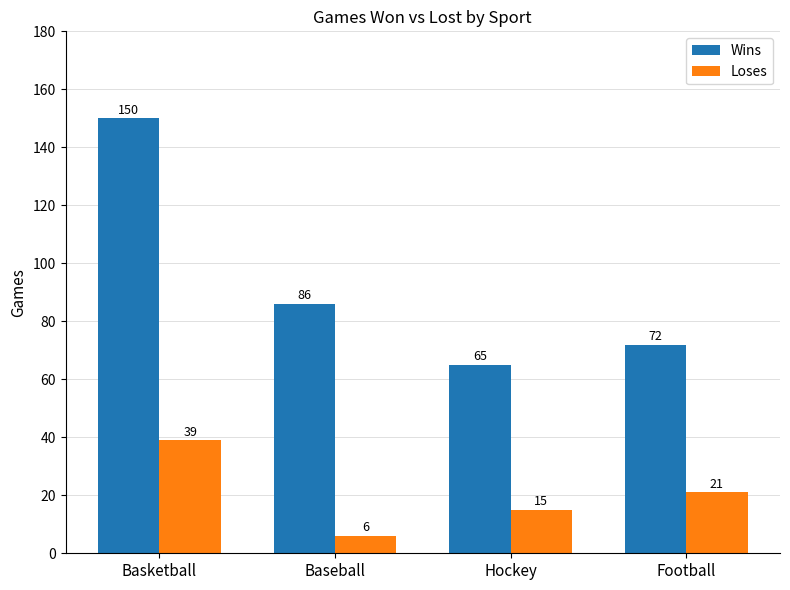

How many bars are there in each group?

2